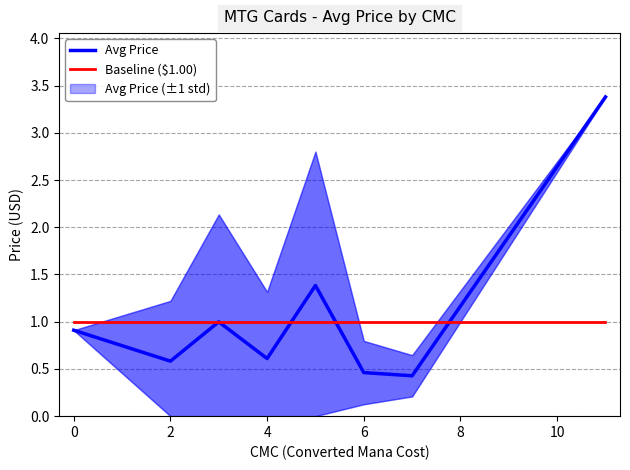

True or false: Baseline ($1.00) has a value of 0.3 at 6.

False